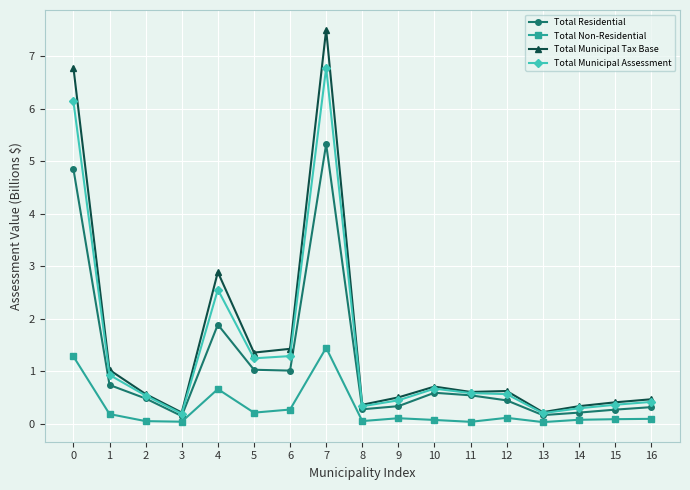

Between 10 and 15, which series saw the biggest shift?

Total Residential